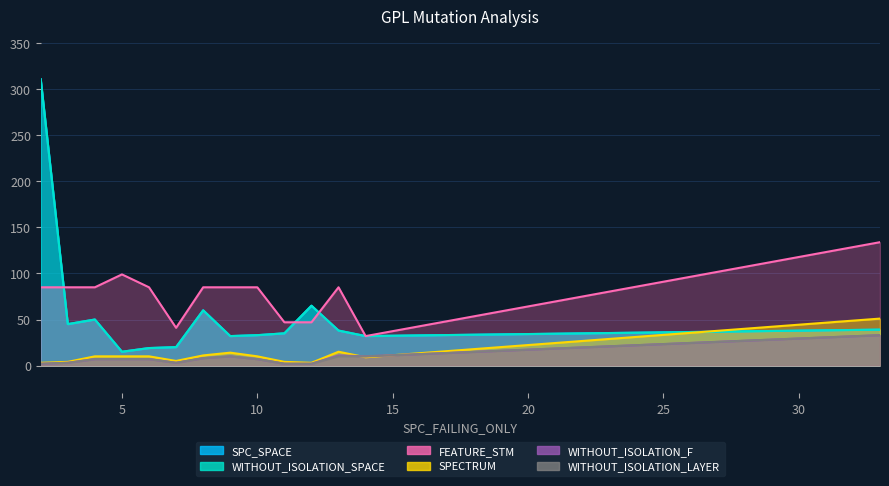

How many lines are shown in the chart?

6